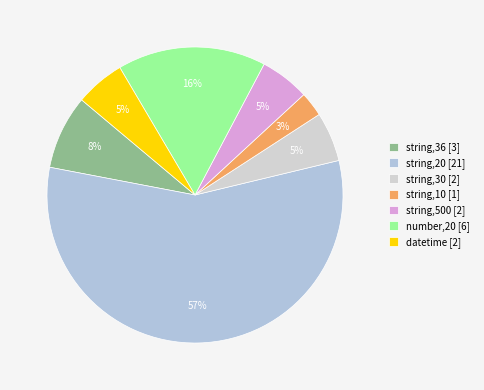

The string,30 slice represents 1% of the pie. True or false?

False